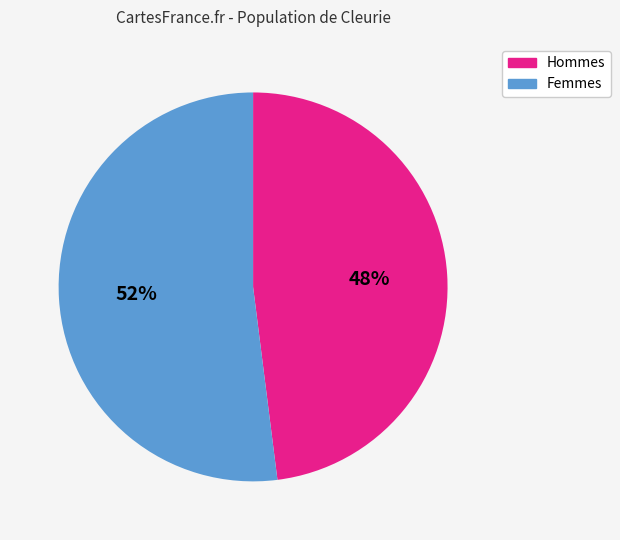

Count the number of slices in the pie.

2